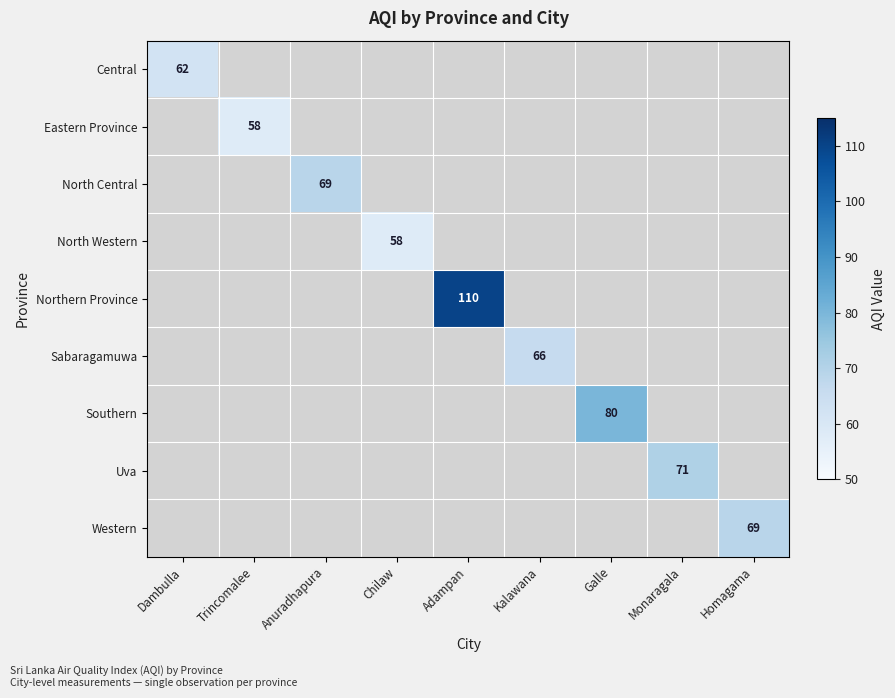

What is the maximum value shown in the chart?

110.0